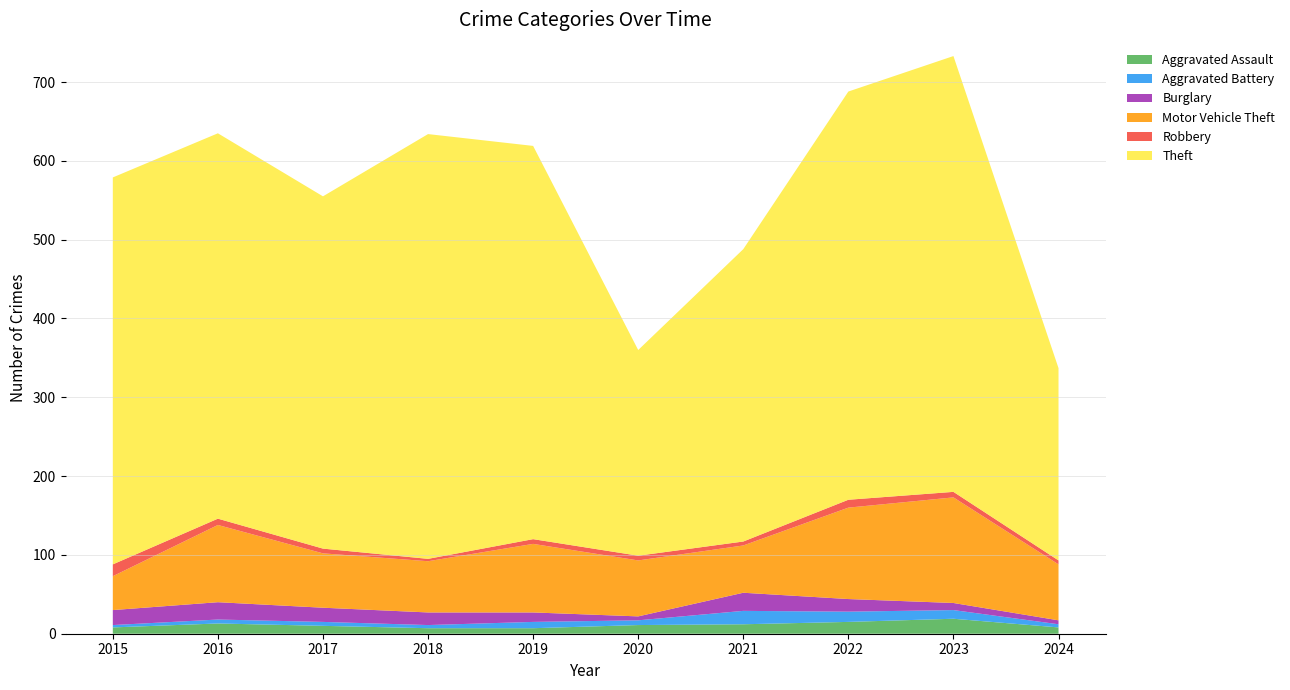

Reading left to right, transcribe all the data shown in this chart.

Aggravated Assault: 8	13	10	7	7	11	12	15	19	8
Aggravated Battery: 3	5	5	4	8	6	17	13	11	4
Burglary: 19	22	18	16	12	5	23	16	9	5
Motor Vehicle Theft: 43	98	69	65	87	71	60	116	134	71
Robbery: 15	8	6	3	6	6	5	10	7	5
Theft: 491	489	447	539	499	261	371	518	553	244